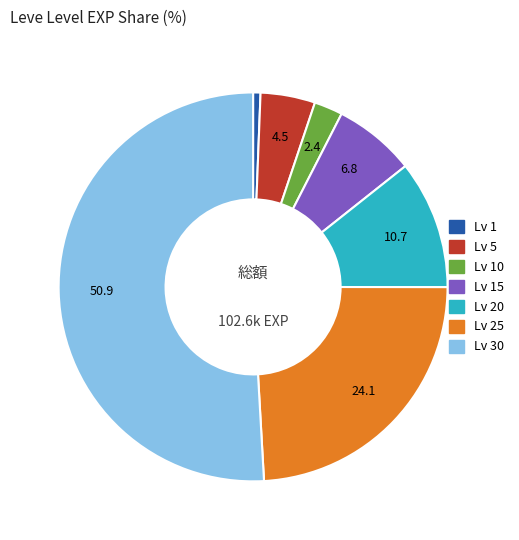

Is there any slice that represents more than half of the pie?

Yes